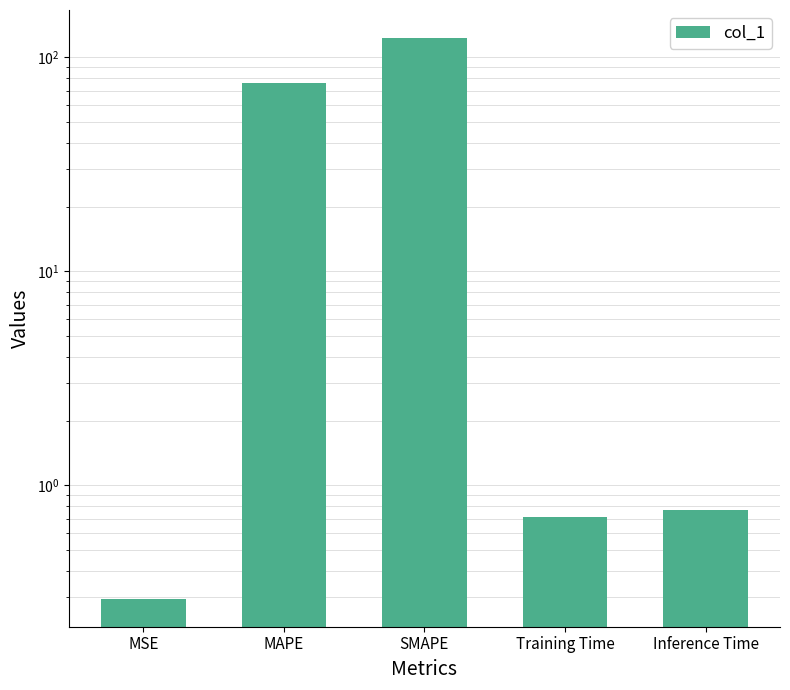

Which label corresponds to the smallest value in the chart?

MSE